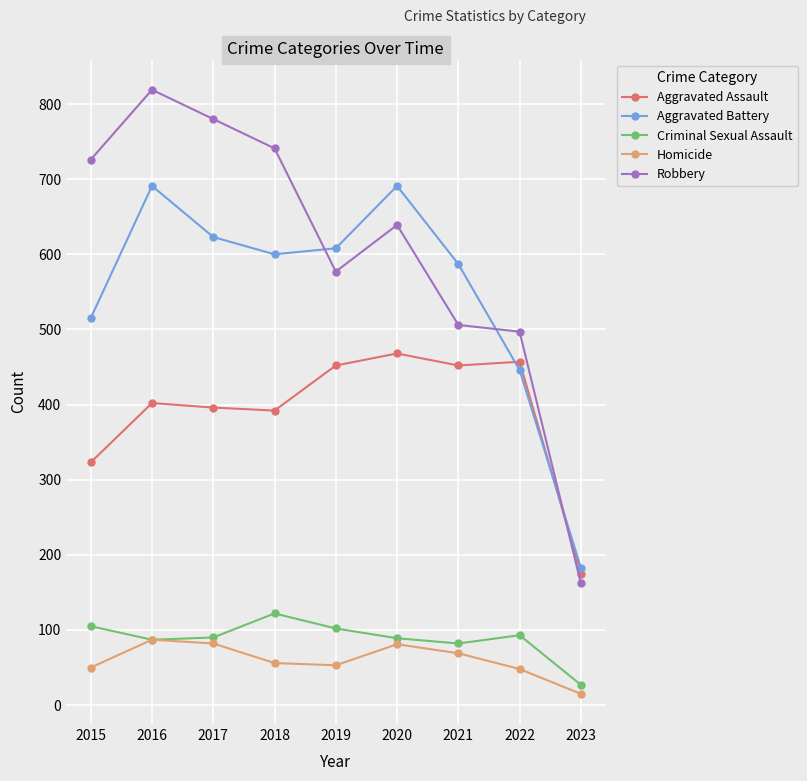

Is the value of Aggravated Assault at 2023 greater than the value of Aggravated Battery at 2015?

No